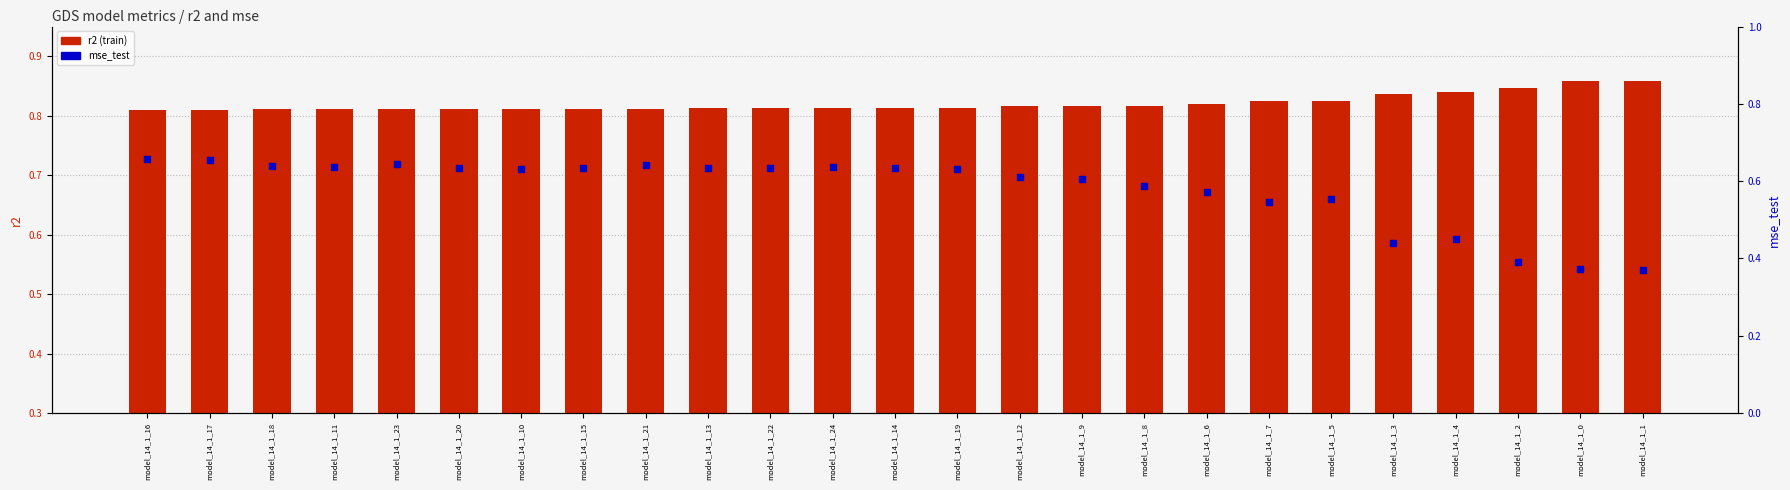

Count the r2 values in the range 0 to 1.

25